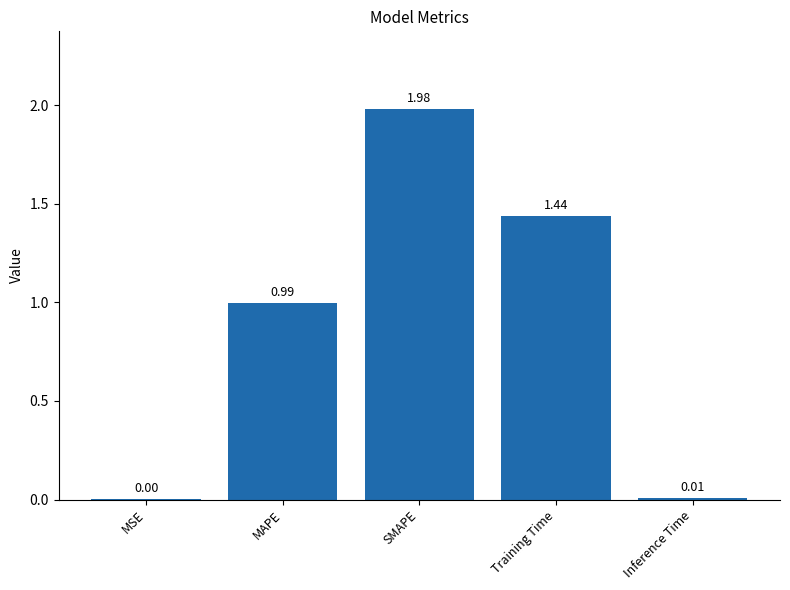

What is the sum of all values?

4.4